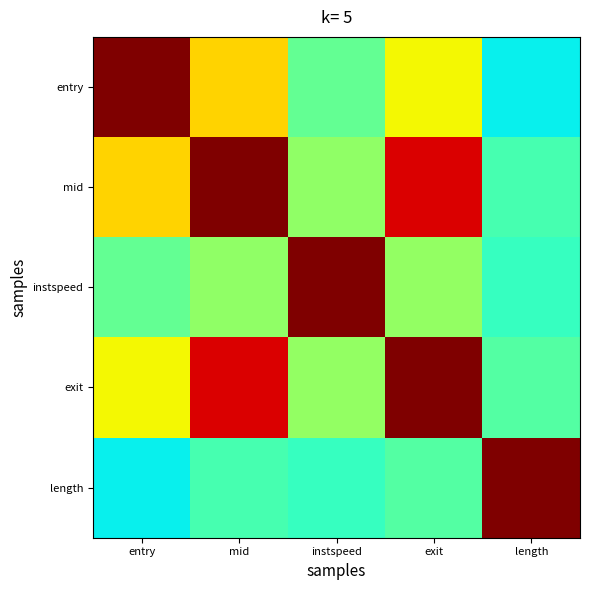

Which has a higher value, mid or exit?

mid